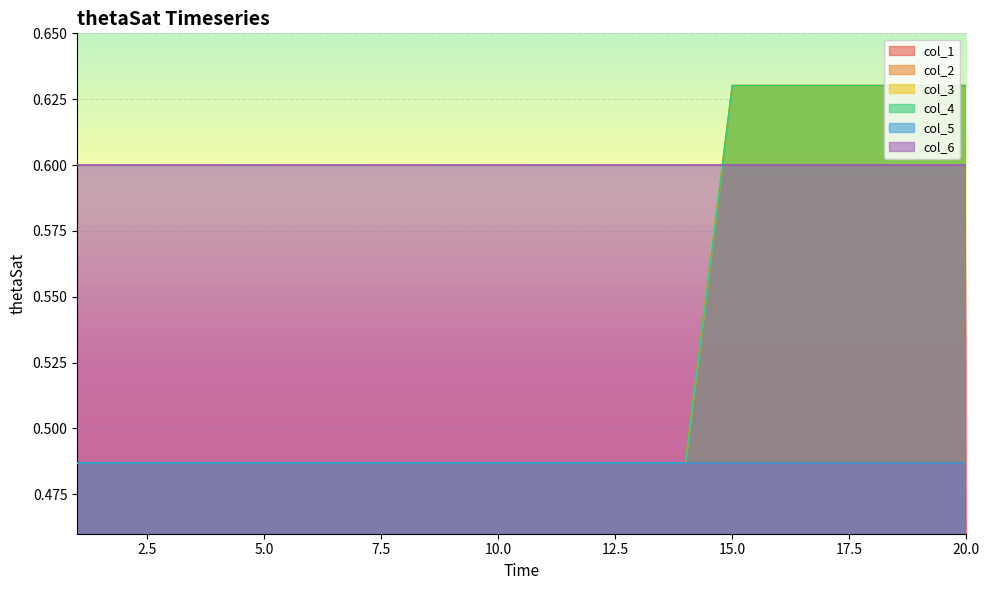

What is the total value across all series at 5?

1.5